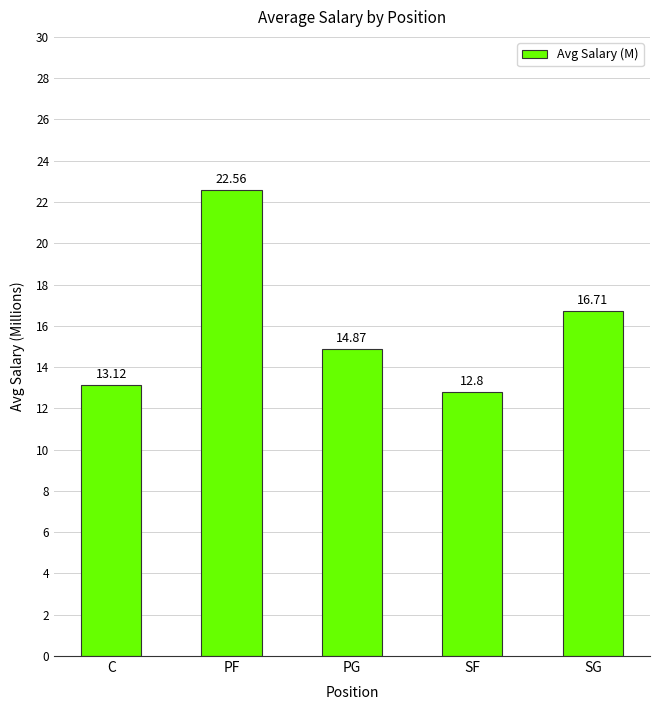

What is the average value?

16.0